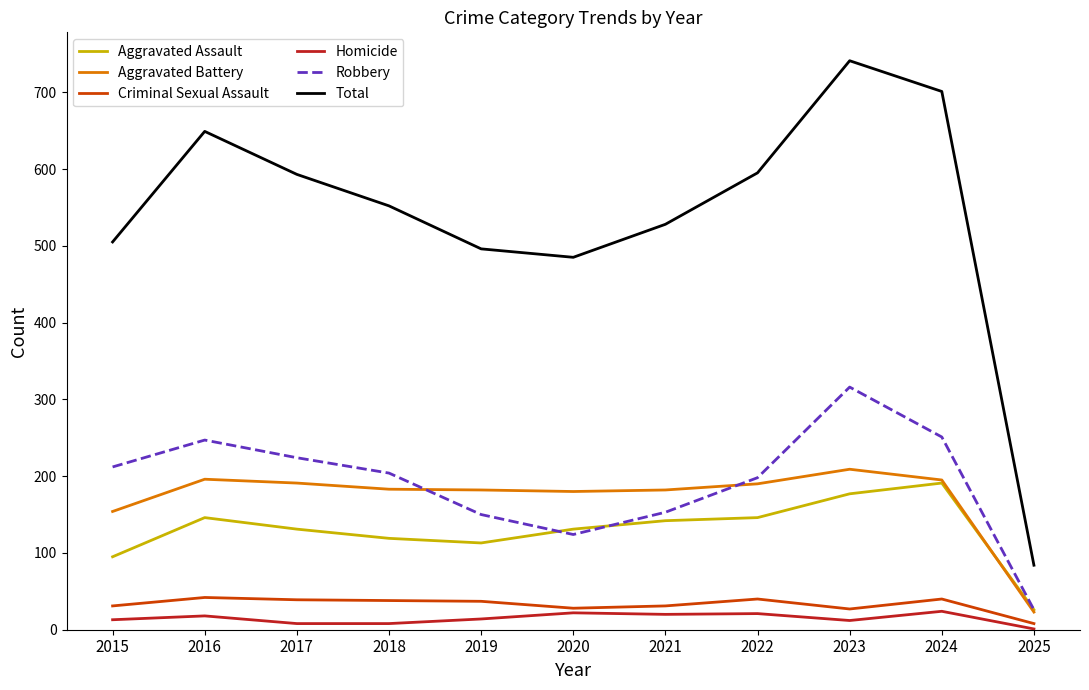

Is the value of Aggravated Battery at 2022 greater than the value of Criminal Sexual Assault at 2023?

Yes